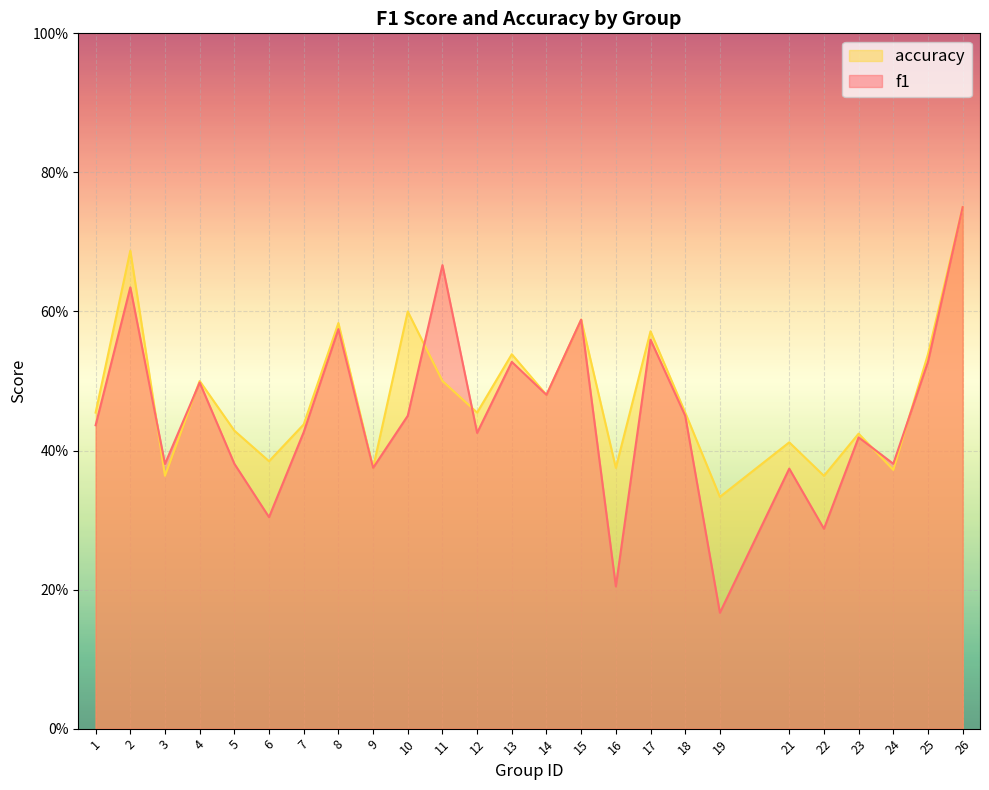

Reading right to left, list all the values displayed in this chart.

f1: 0.8	0.5	0.4	0.4	0.3	0.4	0.2	0.5	0.6	0.2	0.6	0.5	0.5	0.4	0.7	0.5	0.4	0.6	0.4	0.3	0.4	0.5	0.4	0.6	0.4
accuracy: 0.8	0.5	0.4	0.4	0.4	0.4	0.3	0.5	0.6	0.4	0.6	0.5	0.5	0.5	0.5	0.6	0.4	0.6	0.4	0.4	0.4	0.5	0.4	0.7	0.5